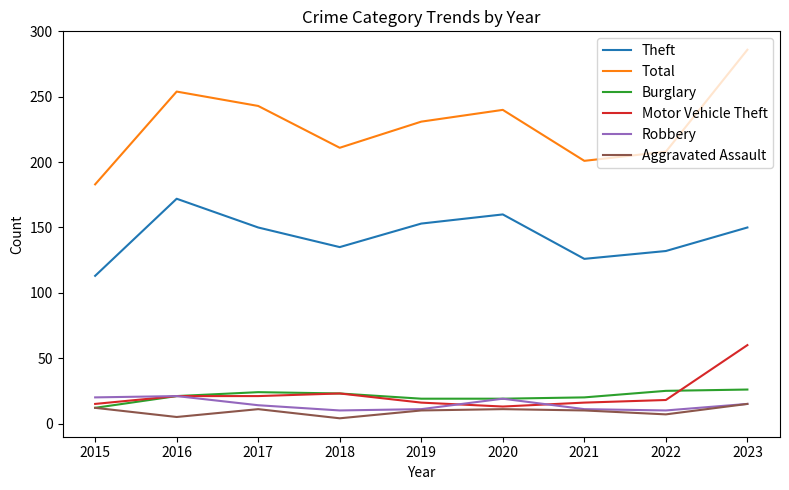

True or false: Theft has a value of 135 at 2018.

True